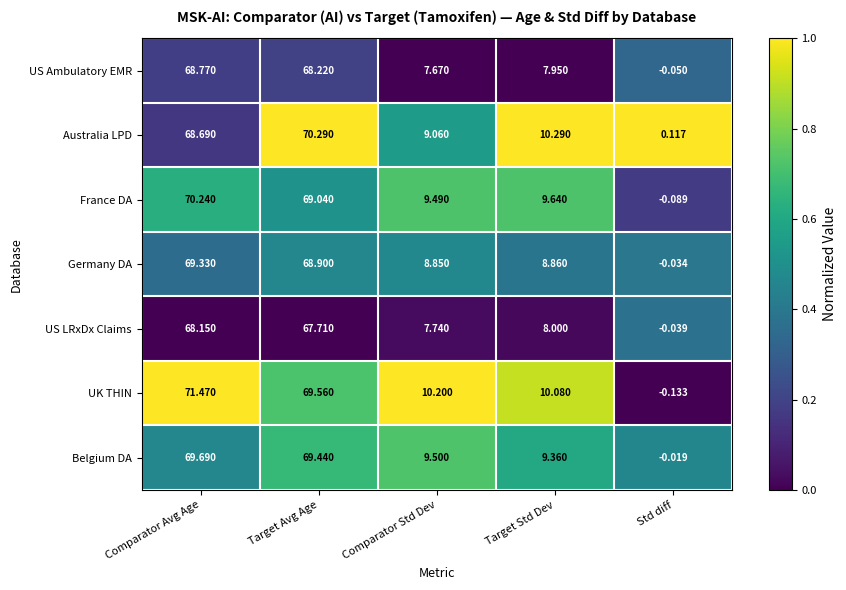

Which category has the highest value across all series?

Comparator Avg Age